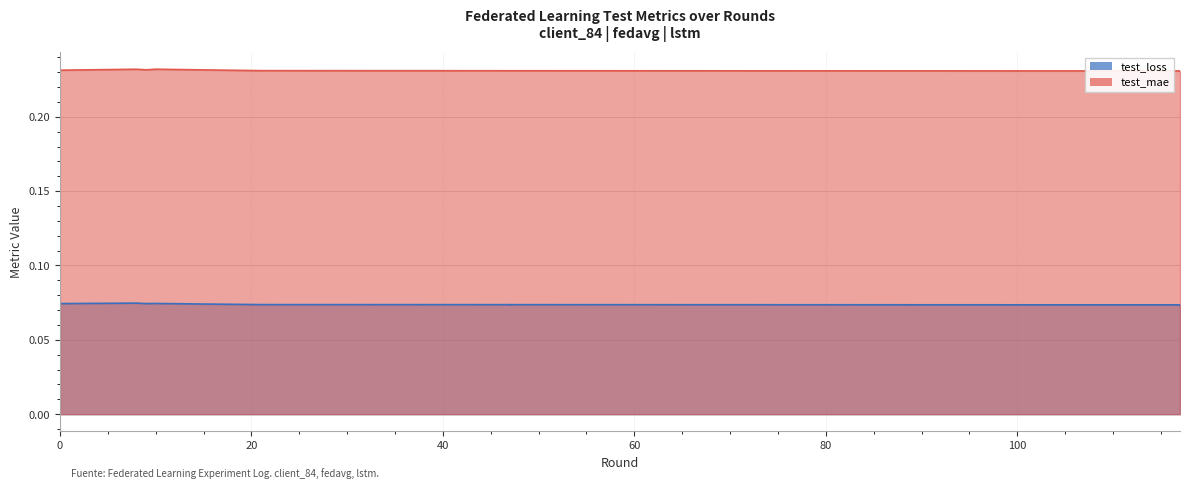

Rank the series by their average value, from lowest to highest.

test_loss, test_mae